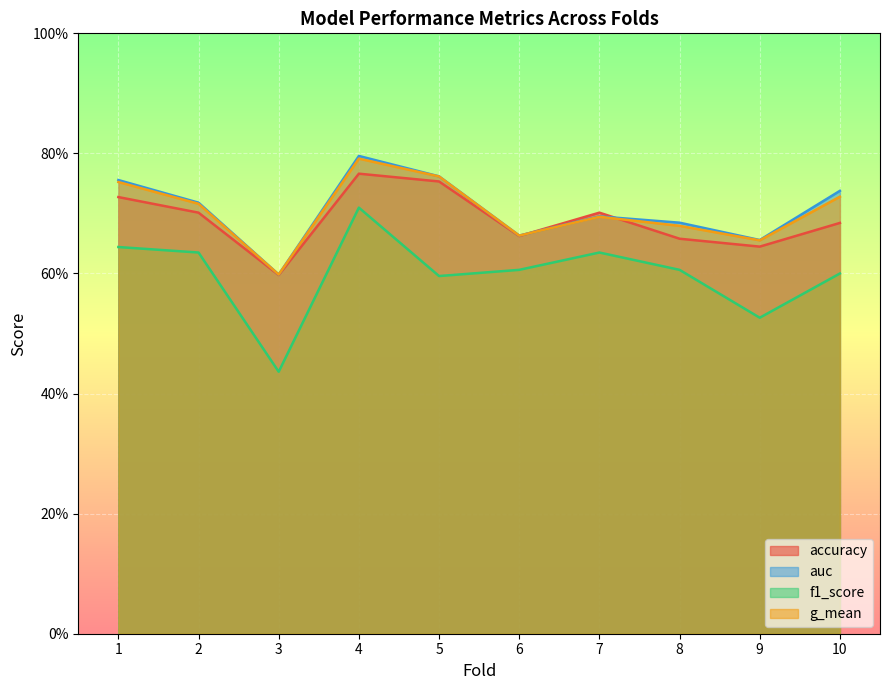

Which series has the largest total across all categories?

auc